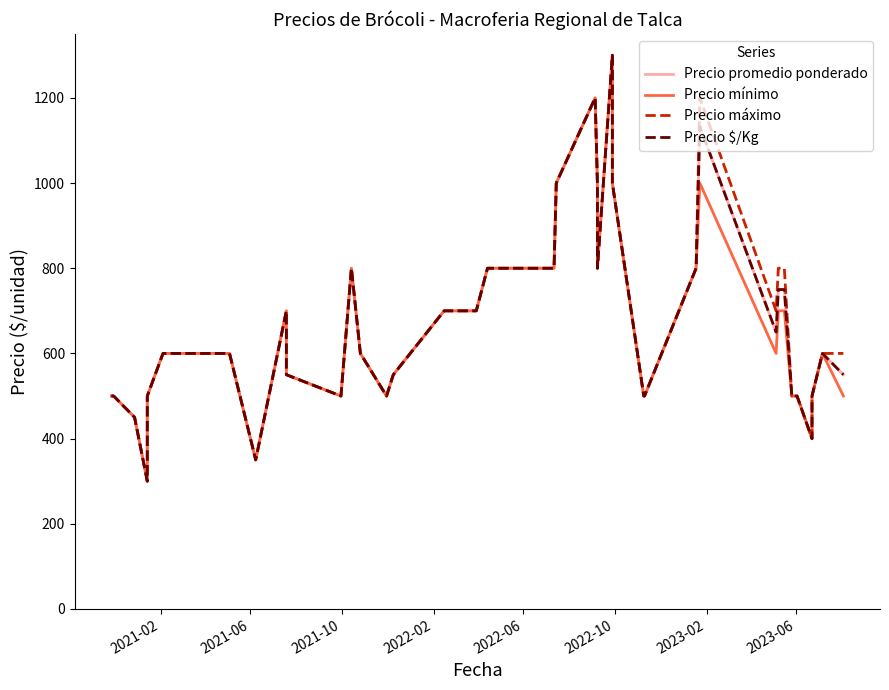

What are all the series names shown in the legend?

Precio promedio ponderado, Precio mínimo, Precio máximo, Precio $/Kg